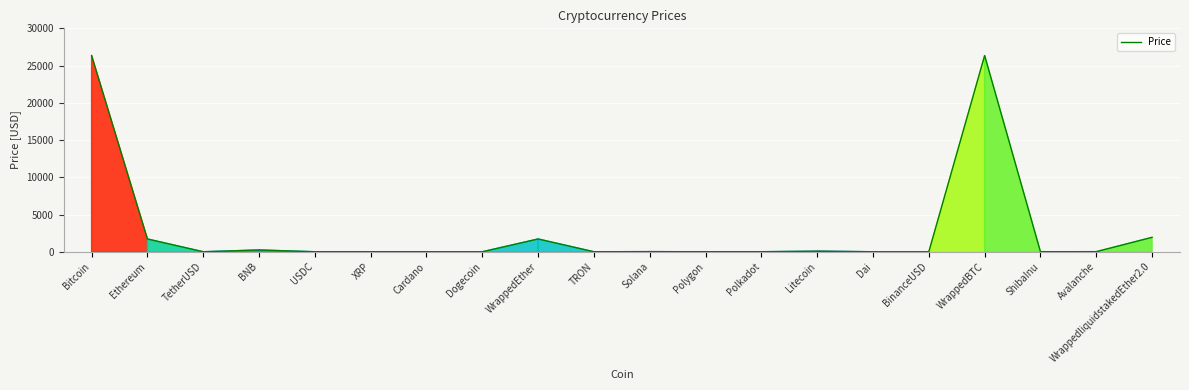

How many distinct data groups are displayed?

1